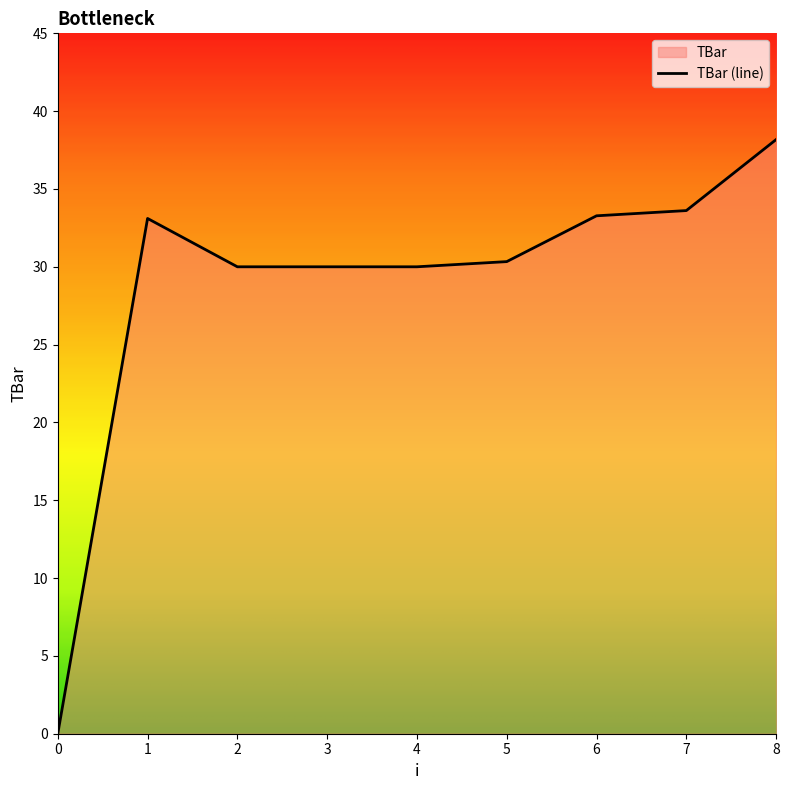

Reading right to left, extract all data points from this chart.

38.2	33.6	33.3	30.3	30.0	30.0	30.0	33.1	0.0